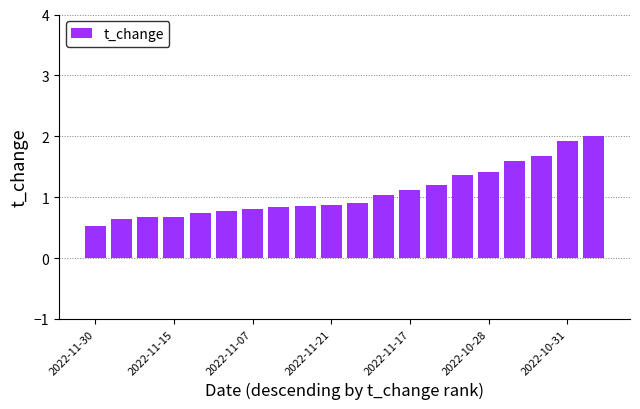

What is the greatest value displayed?

2.0